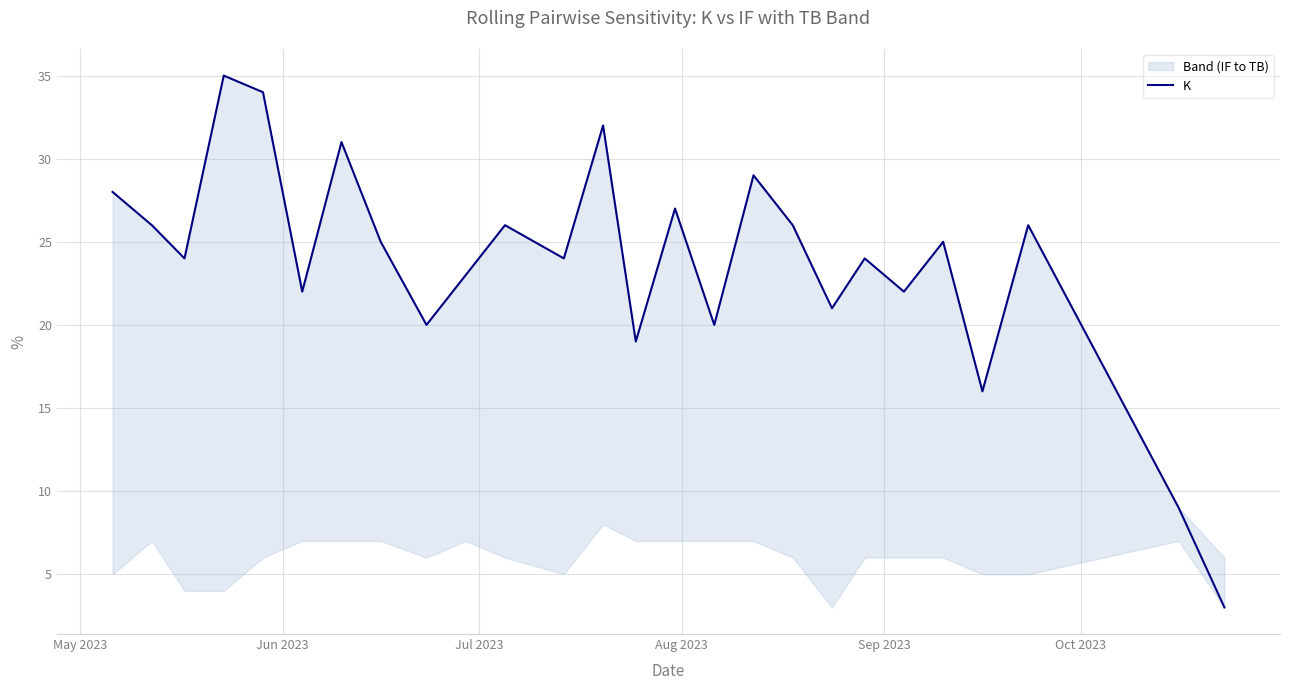

Reading left to right, list all the values displayed in this chart.

28	26	24	35	34	22	31	25	20	23	26	24	32	19	27	20	29	26	21	24	22	25	16	26	9	3